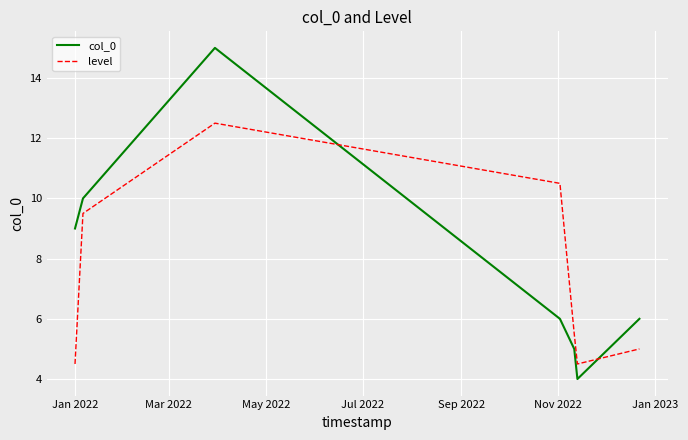

In col_0, how many points are higher than both neighbors (excluding endpoints)?

1